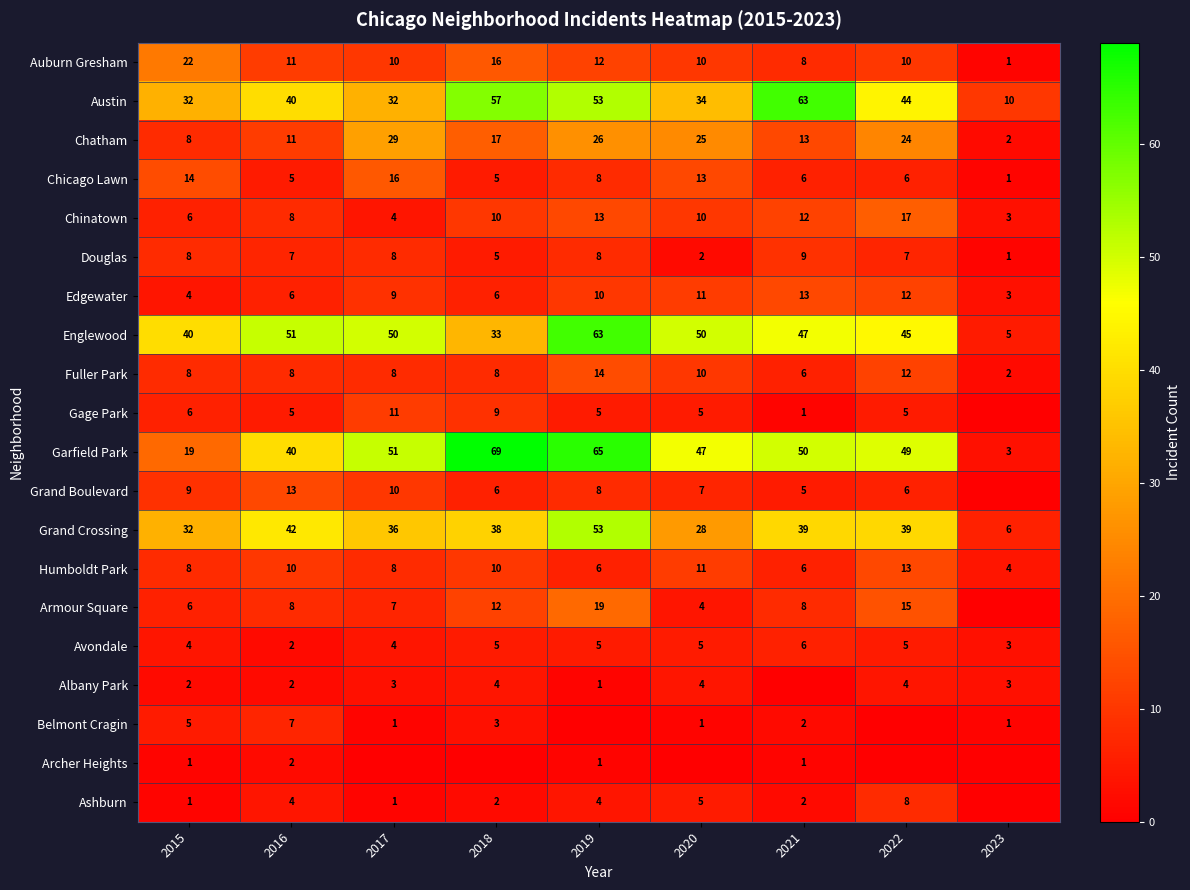

The value of Chicago Lawn at 2018 is 1. True or false?

False